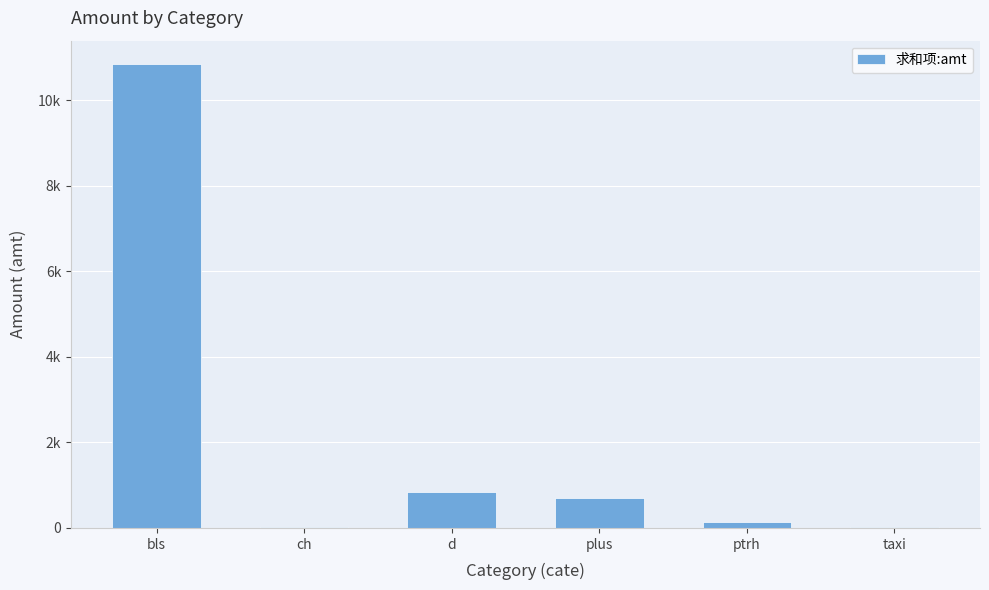

What position from the right is plus?

3